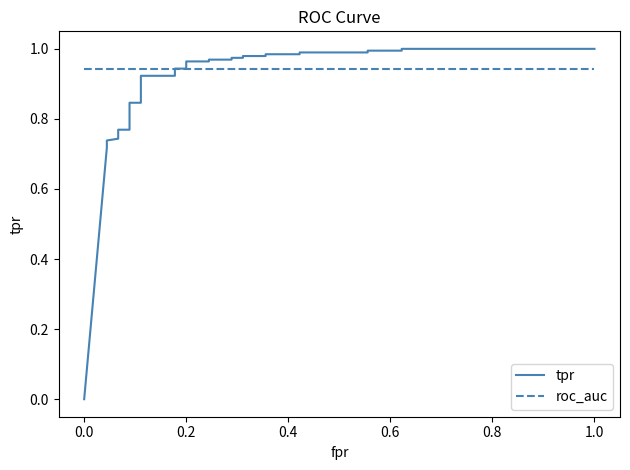

True or false: tpr has more than 2 points higher than both neighbors.

False